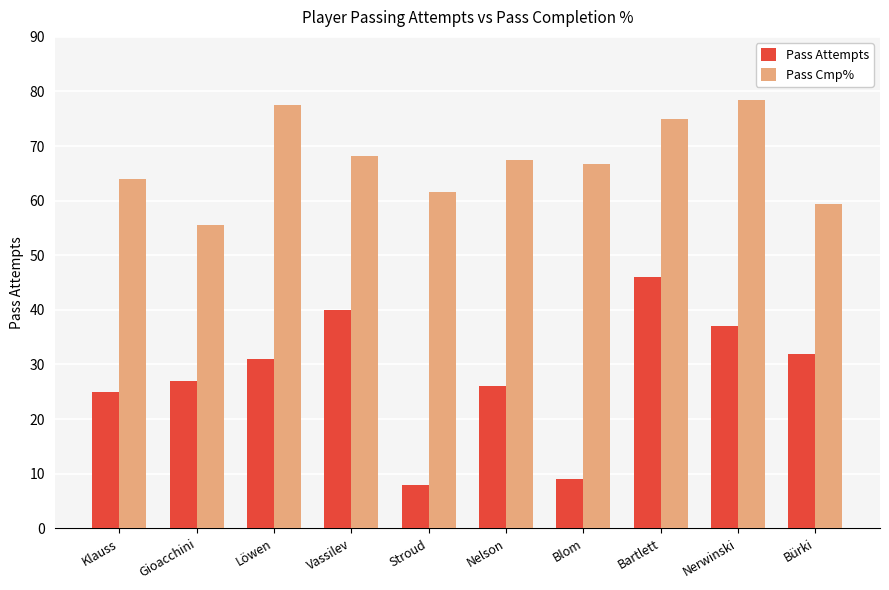

Rank the series by their average value, from highest to lowest.

Pass Cmp%, Pass Attempts